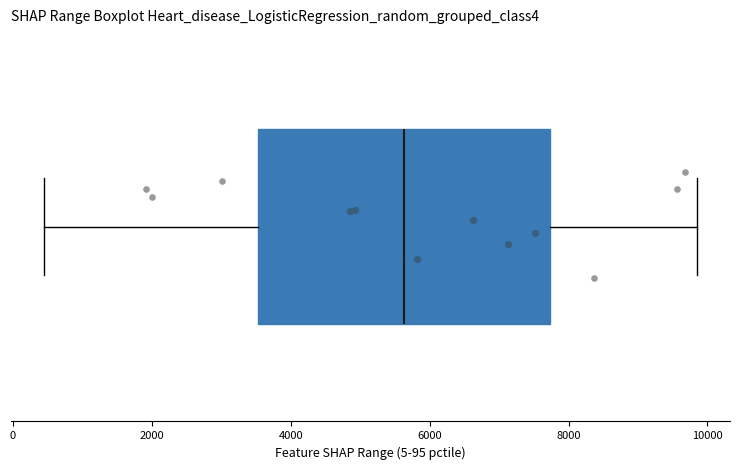

Where does the right whisker of the box end on the x-axis? The values are not printed on the chart, so give them approximately, as read against the axis.

9800